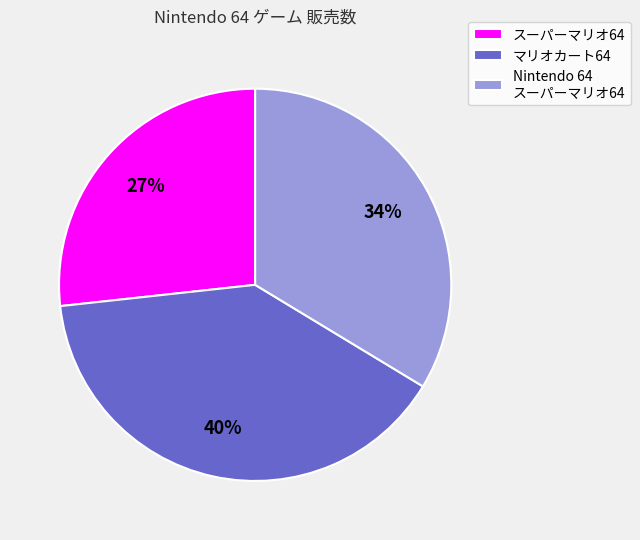

Which category has the biggest portion of the pie?

マリオカート64